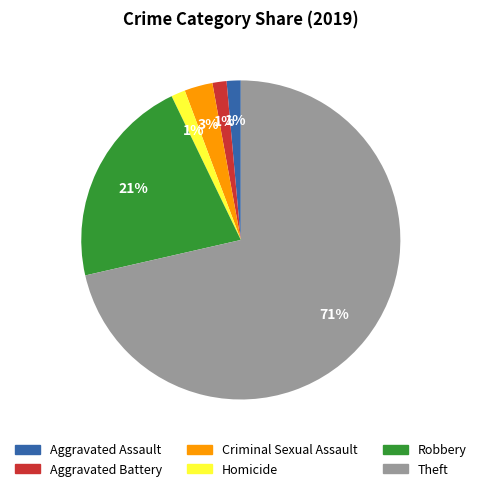

Is Theft the majority of the pie?

Yes